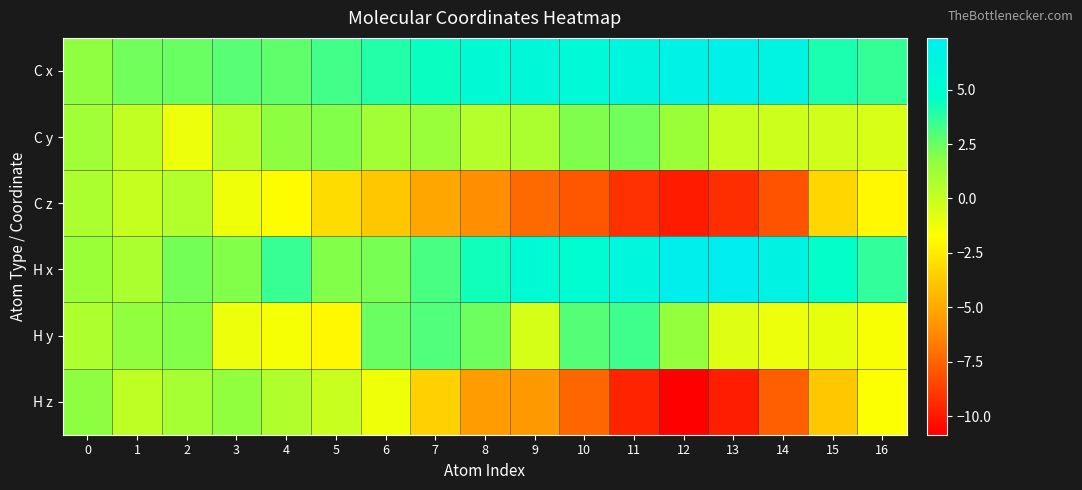

Count the number of data series in this chart.

6